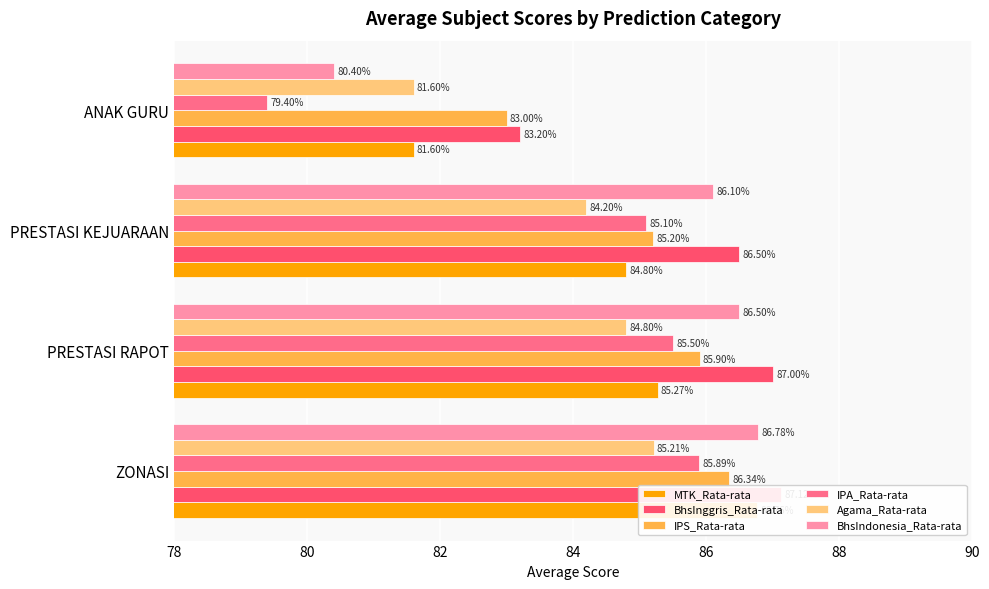

What is the maximum value shown in the chart?

87.1